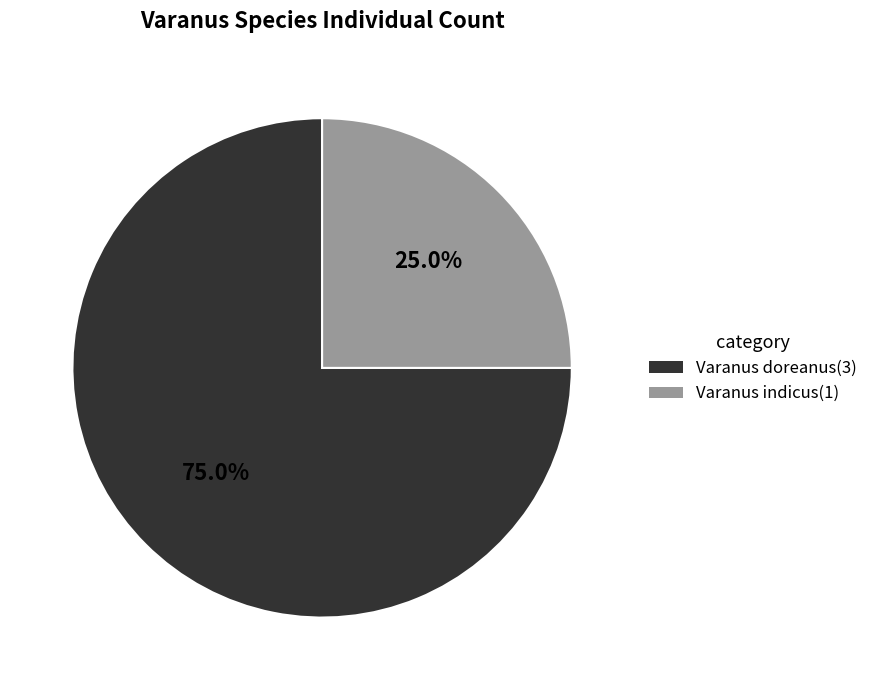

To the nearest percent, what percentage of the pie is Varanus doreanus?

75%